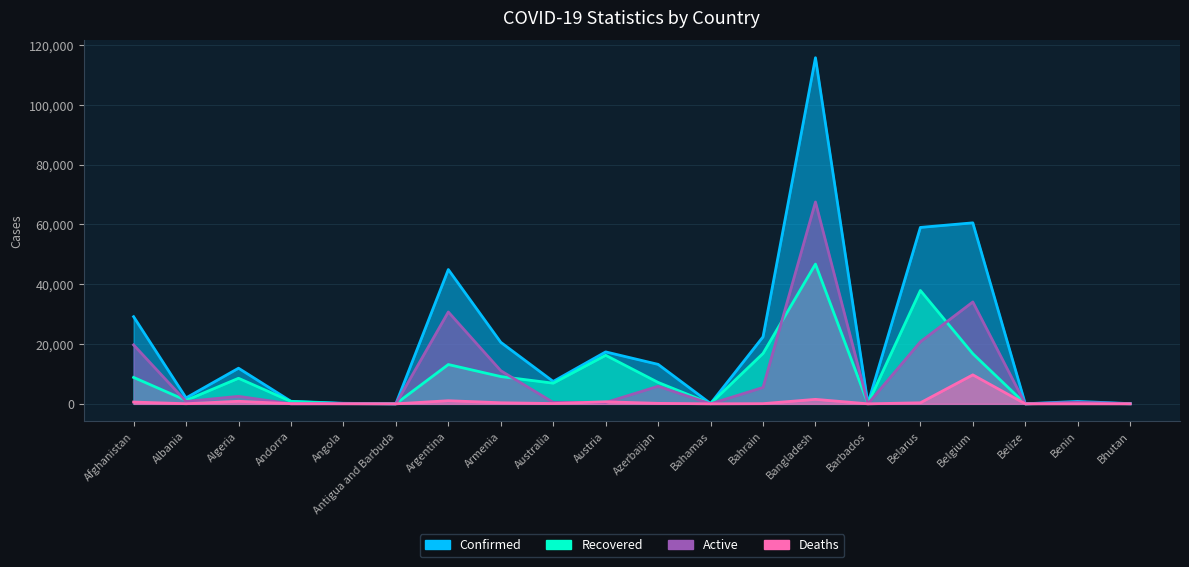

How many interior local peaks does the Active series have?

7